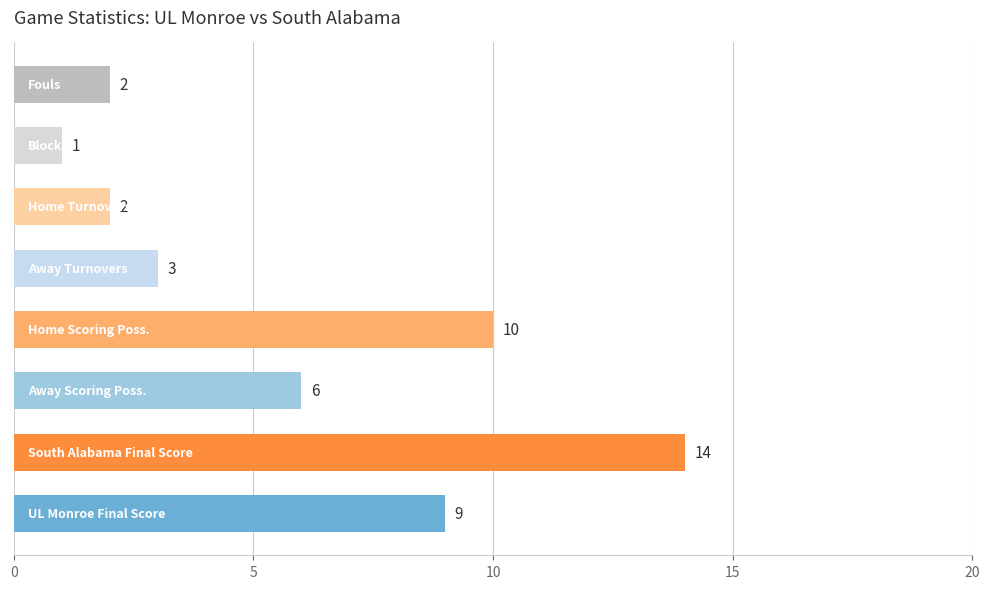

What is the difference between the maximum and second lowest values?

12